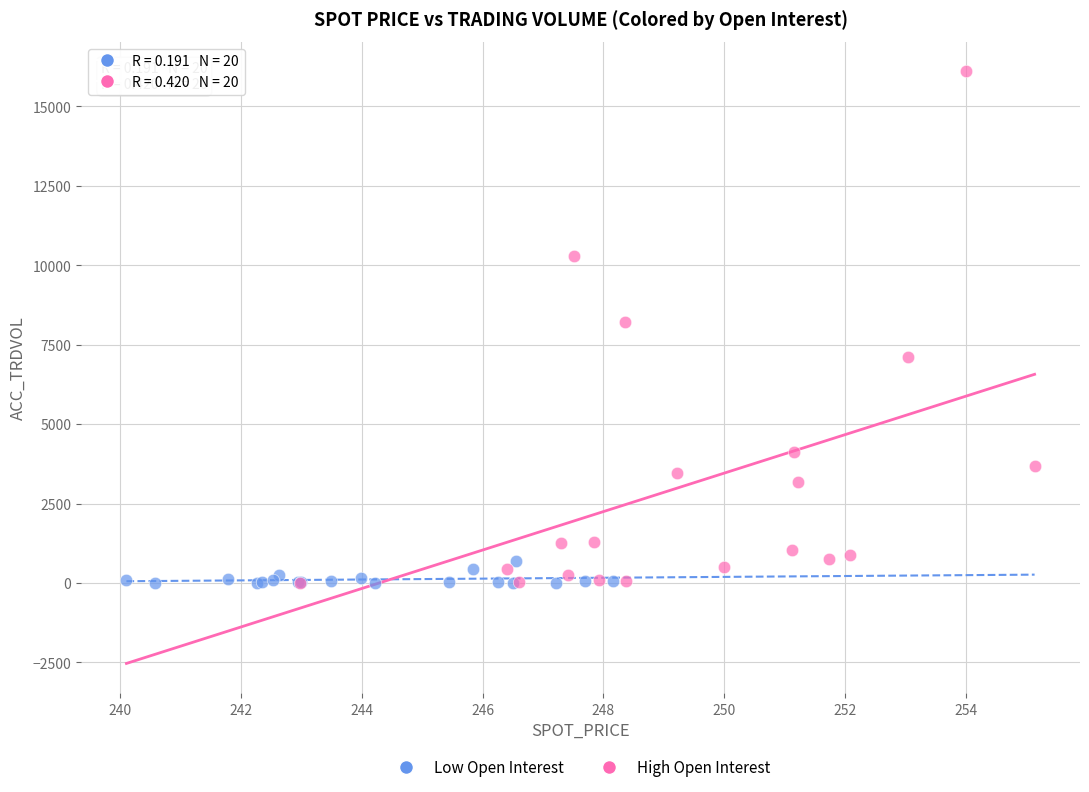

Which series has the largest Y range (max minus min)?

High Open Interest